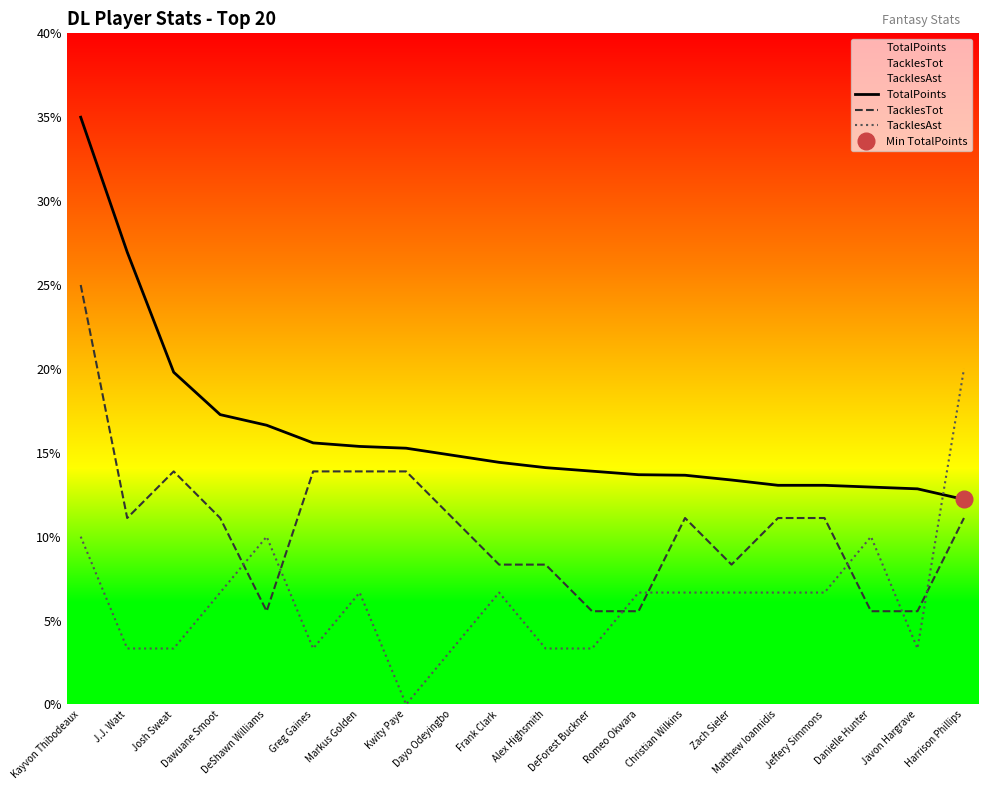

At which category is the sum across all series the highest?

Kayvon Thibodeaux